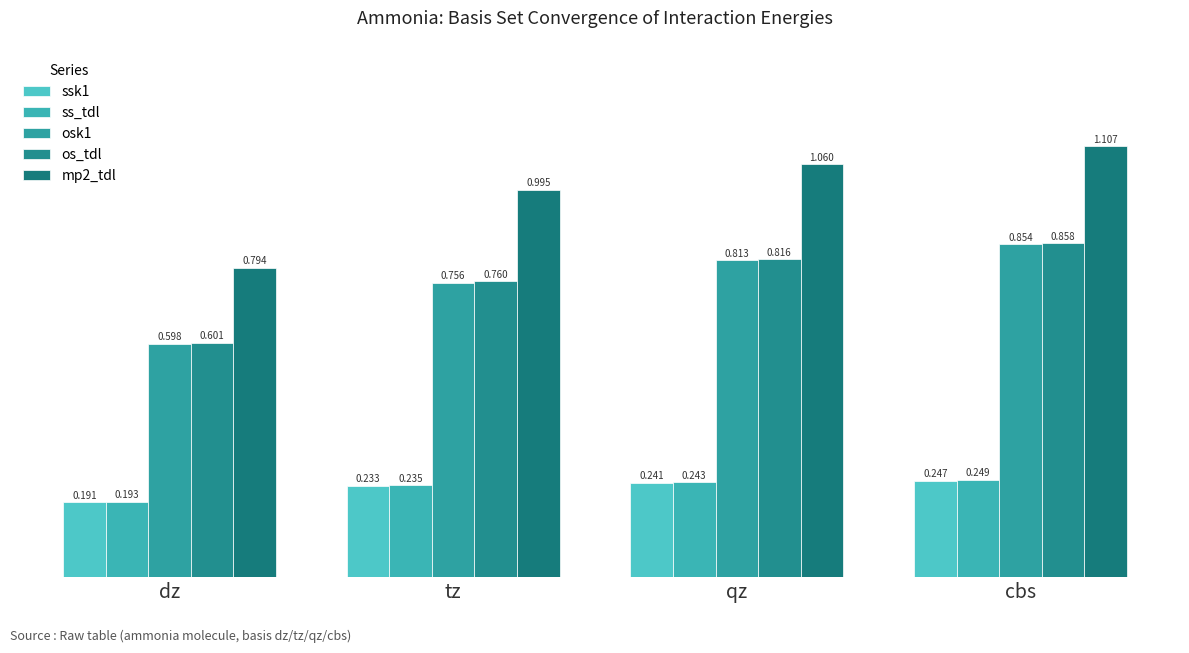

What is the sum of all osk1 values?

3.0